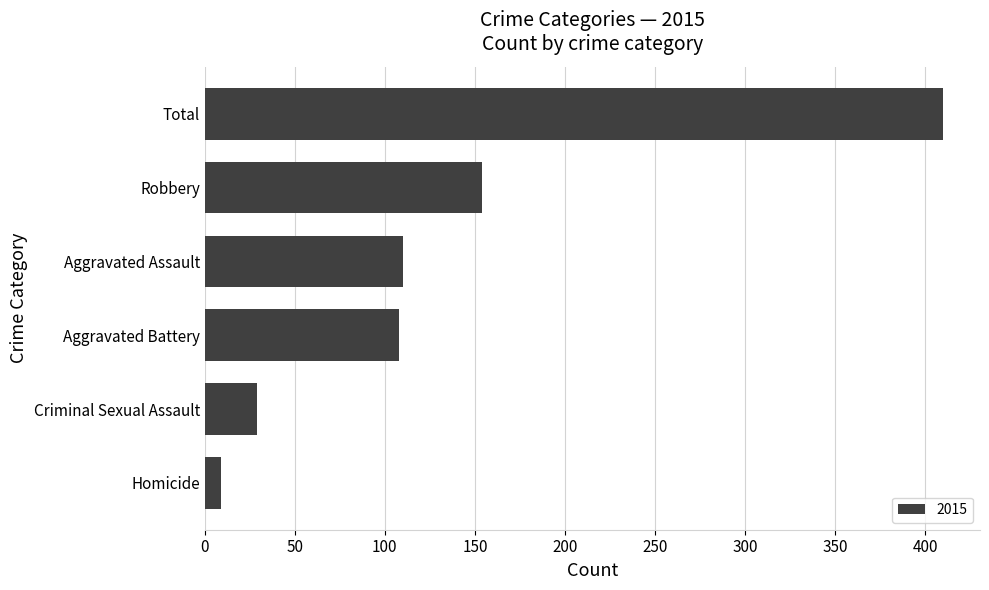

What is the sum of all values?

820